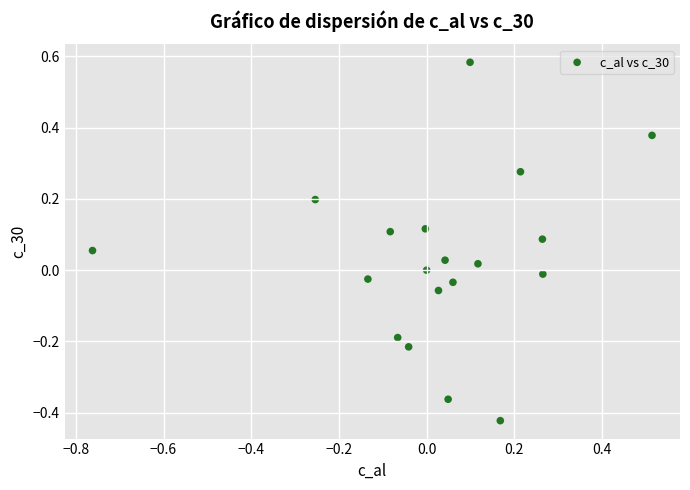

What is the range of X values (max minus min)?

1.3